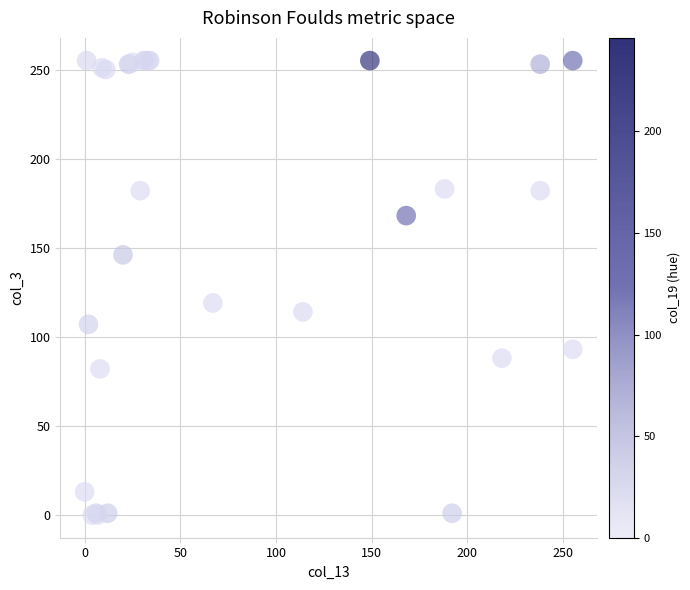

What Y value in the scatter plot is closest to 127?

119